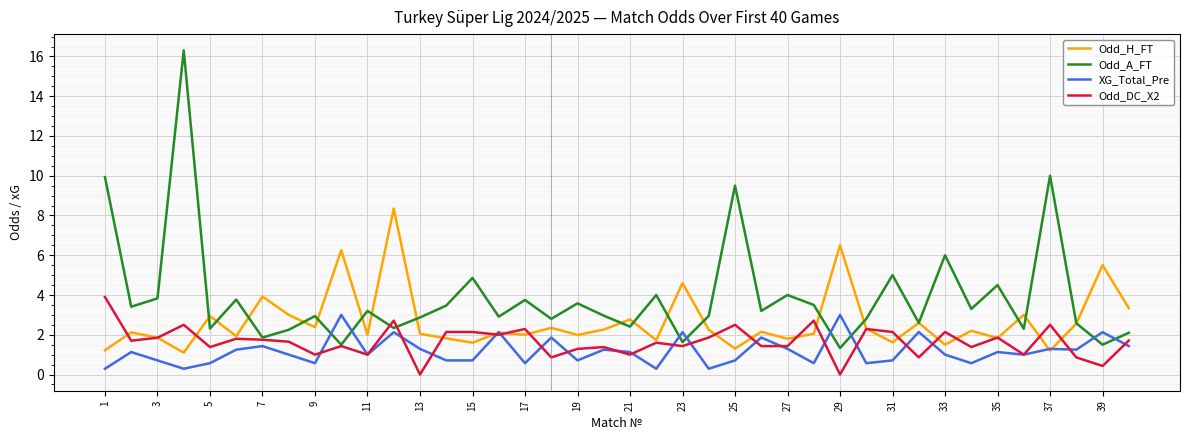

Which series has the largest total across all categories?

Odd_A_FT